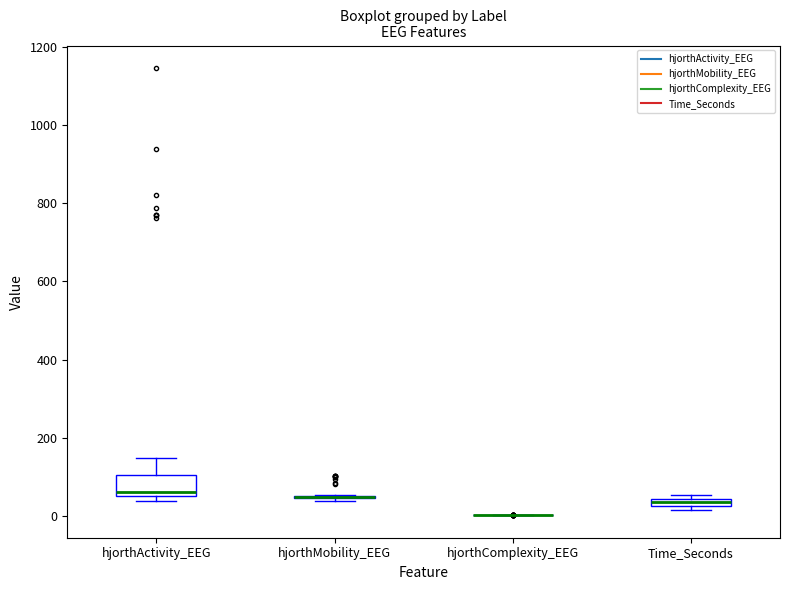

Which box is the tallest, from its lower edge to its upper edge?

hjorthActivity_EEG